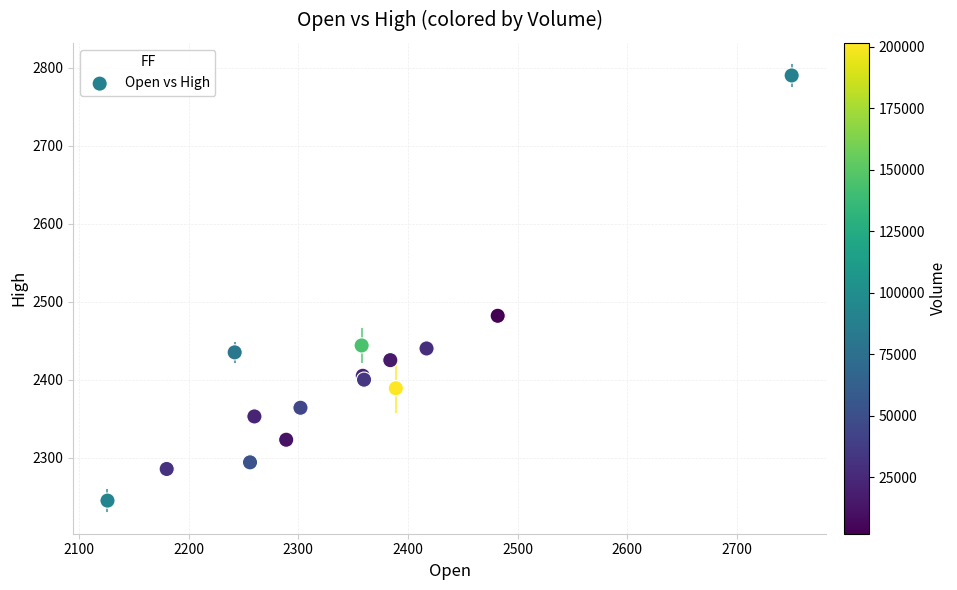

What Y value in the scatter plot is closest to 2517?

2481.9